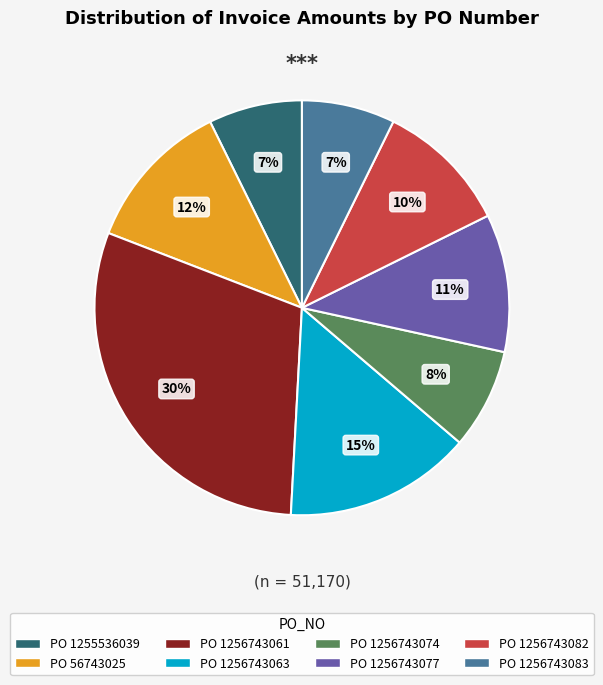

To the nearest percent, what is the difference between the largest and smallest slice percentages?

23%